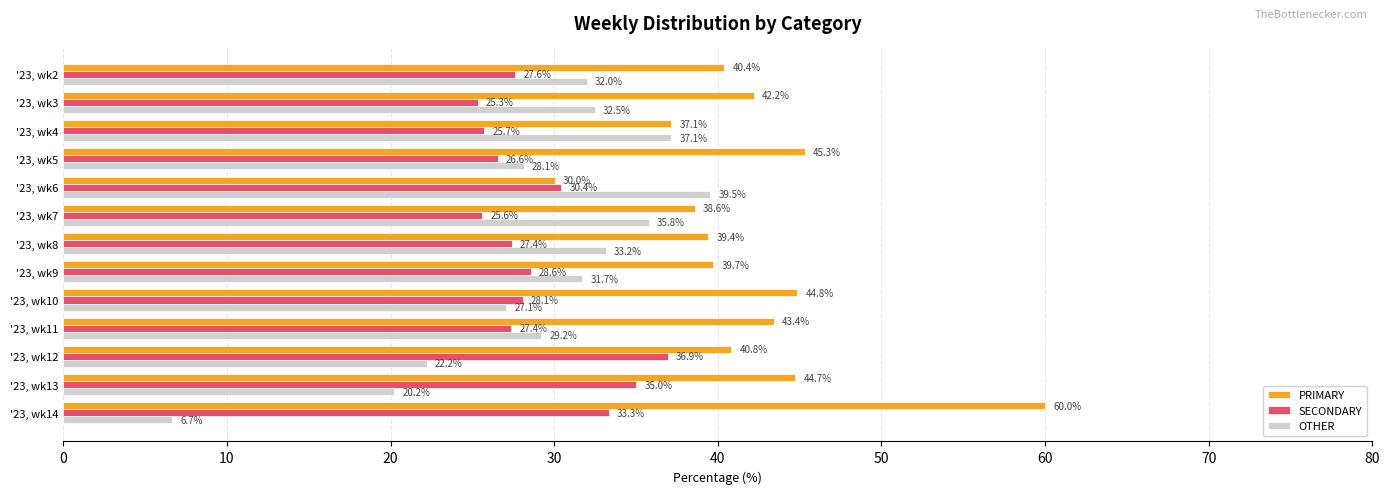

Is it true that PRIMARY equals 37.1 at '23, wk4?

True